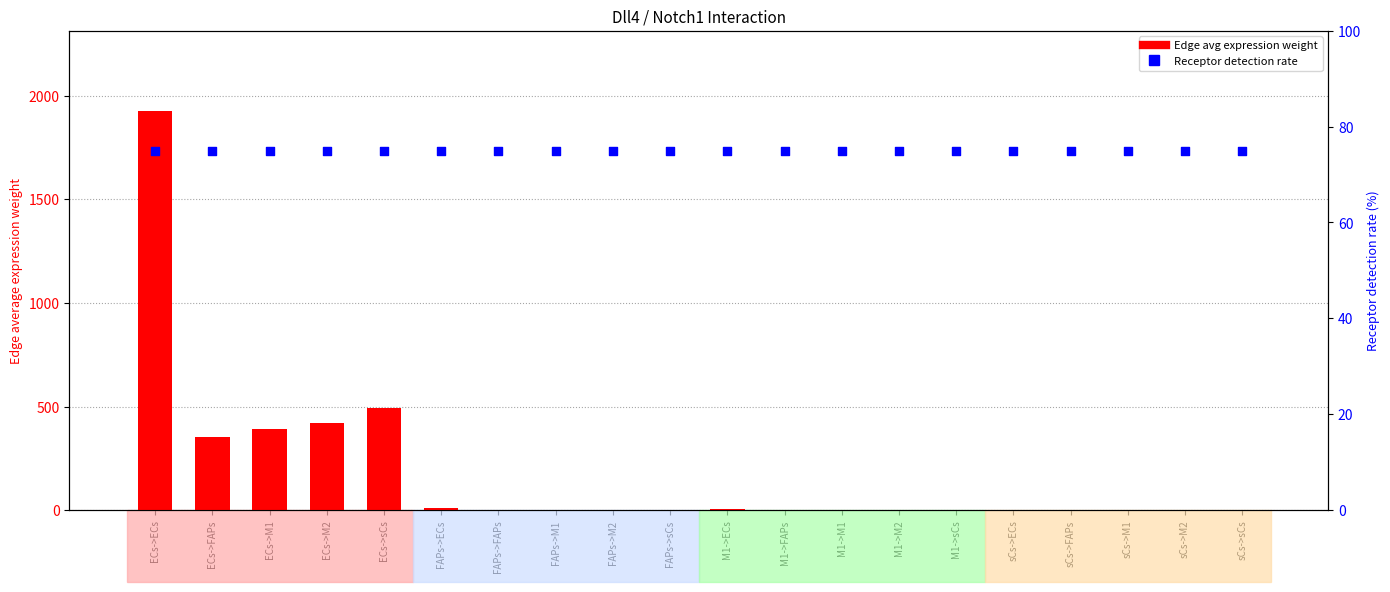

At how many categories does at least one series exceed 843?

1